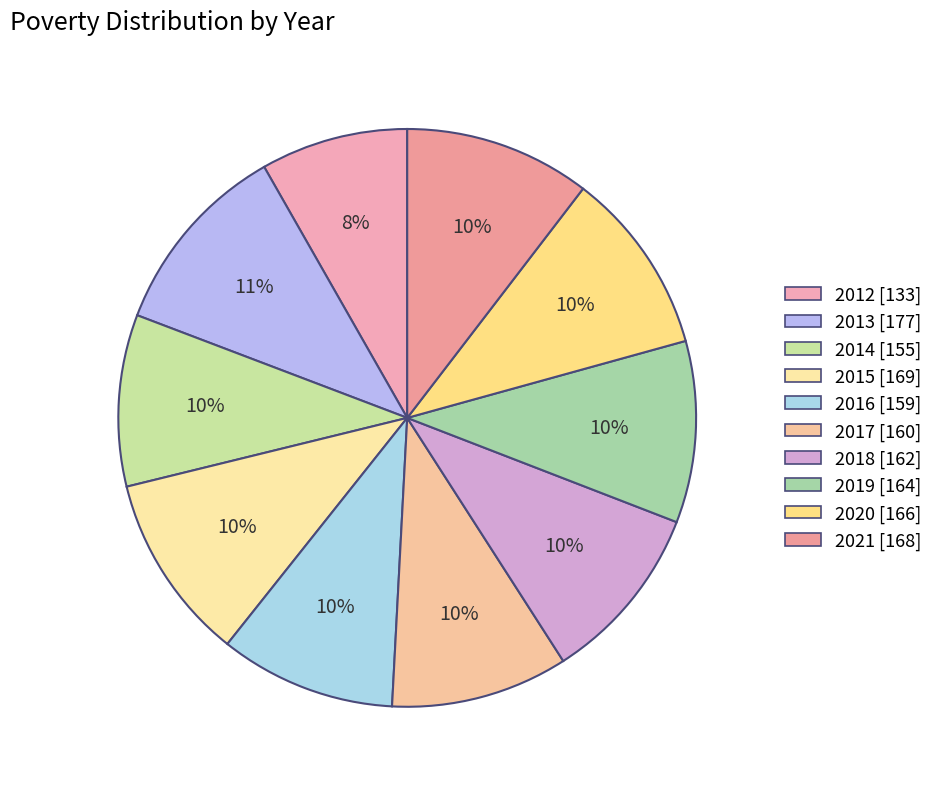

To the nearest percent, what percentage of the pie is 2015?

10%